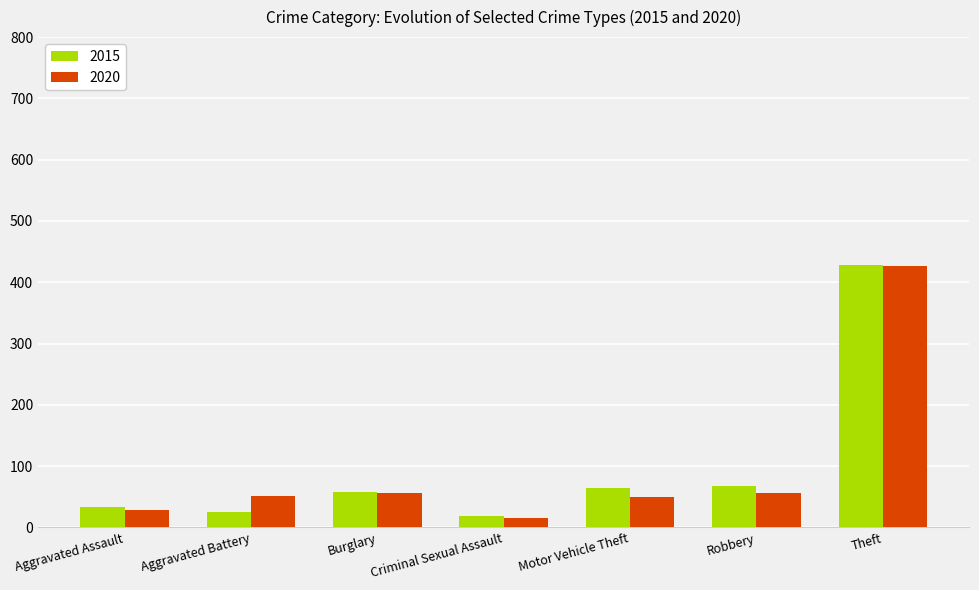

What is the difference between the second highest and minimum values in the 2015 series?

49